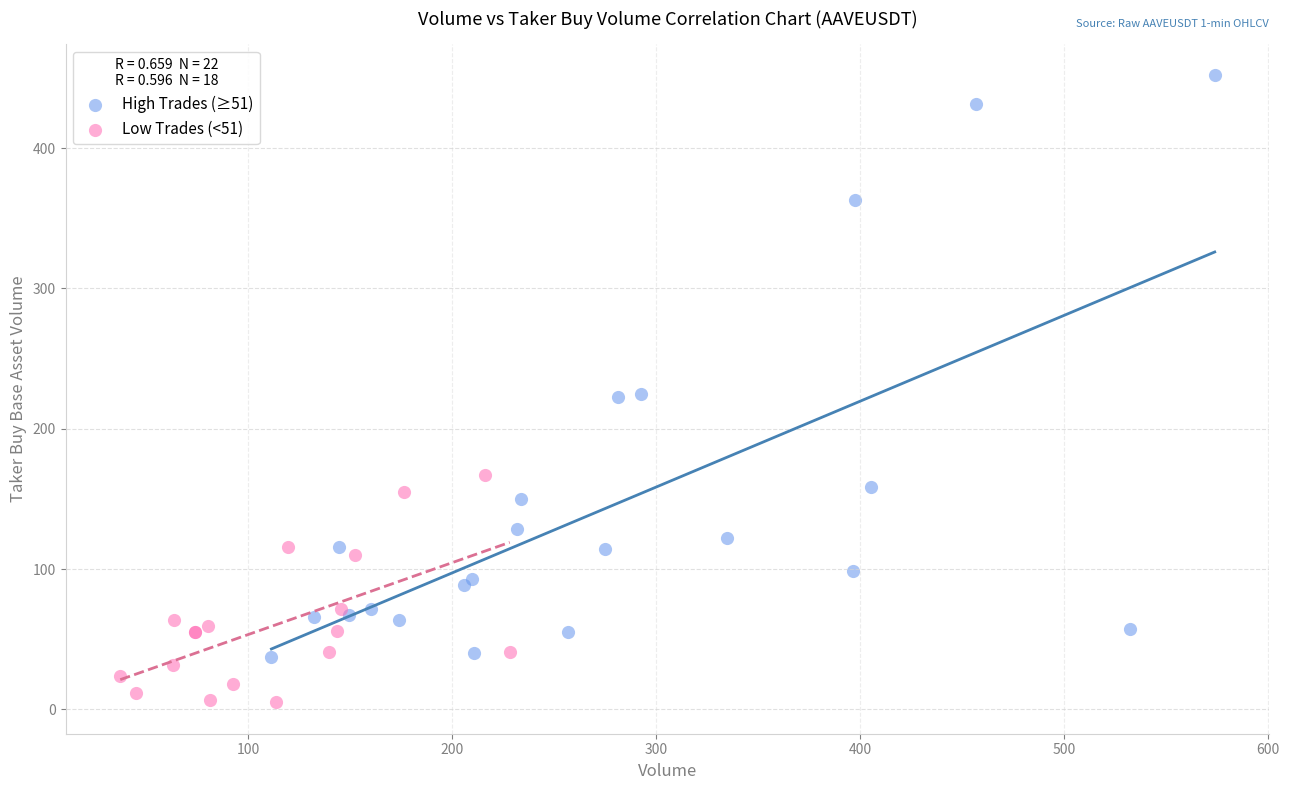

Which series contains the highest Y value?

High Trades (≥51)